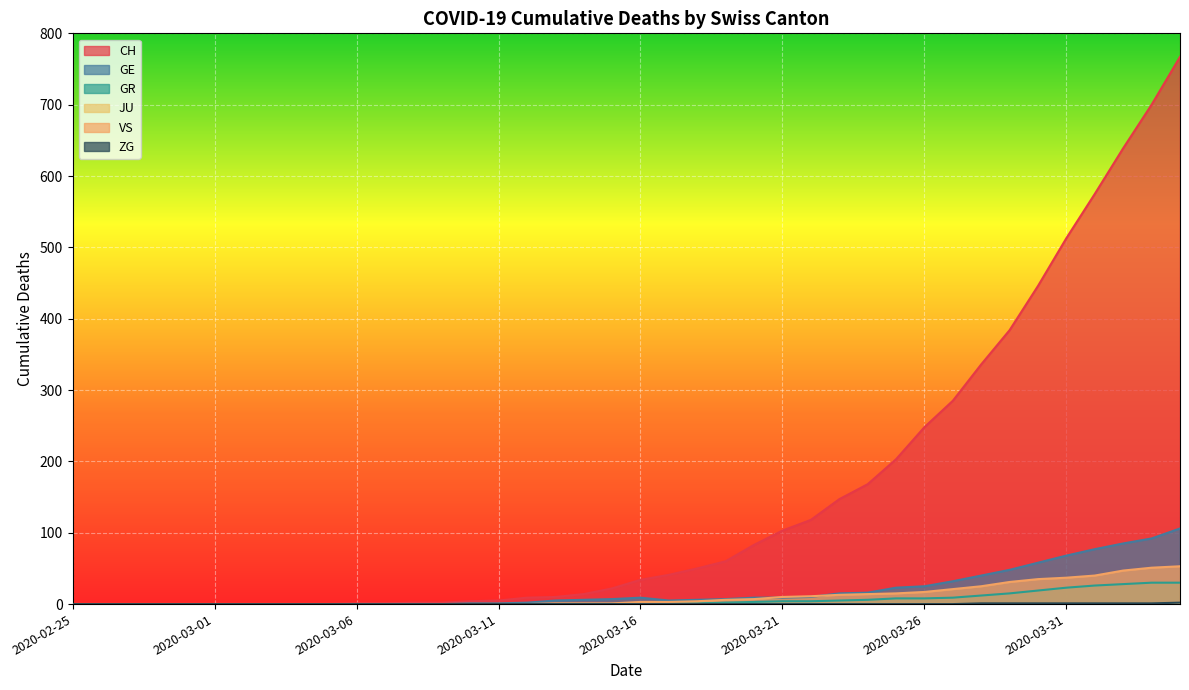

Which category has the lowest value in the GR series?

2020-02-25